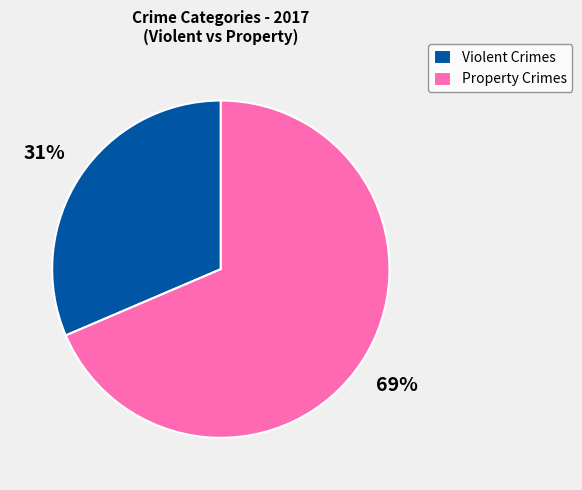

Is the sum of Violent Crimes and Property Crimes greater than half?

Yes